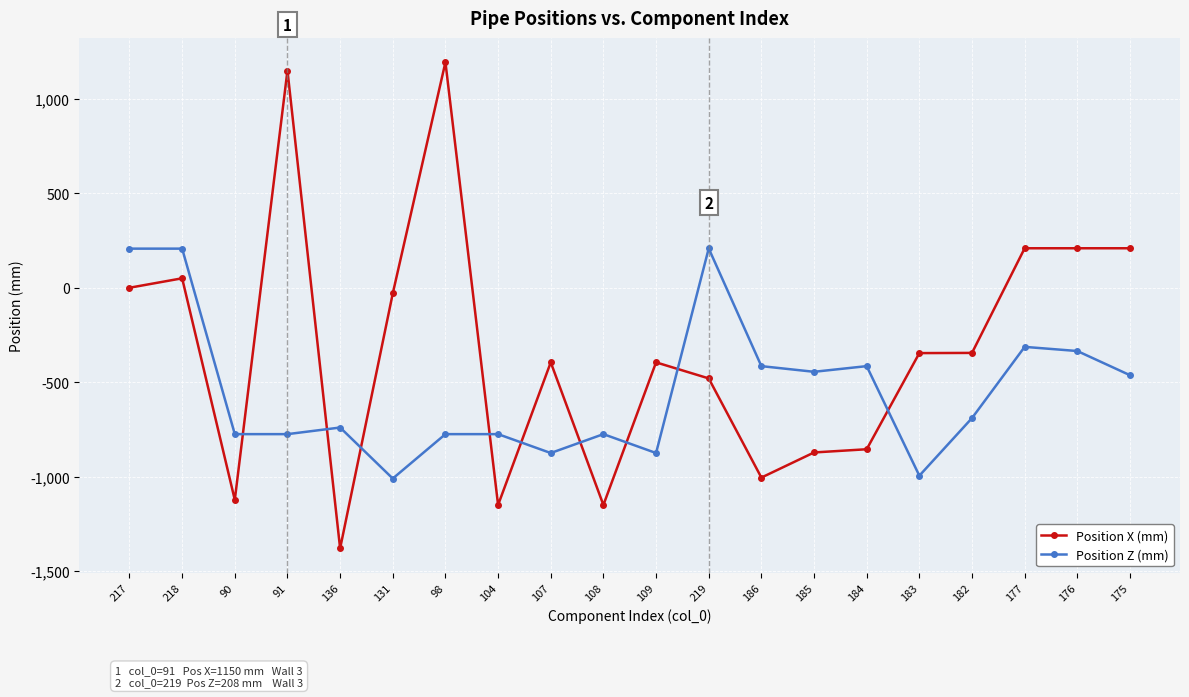

What is the maximum value for Position X (mm)?

1194